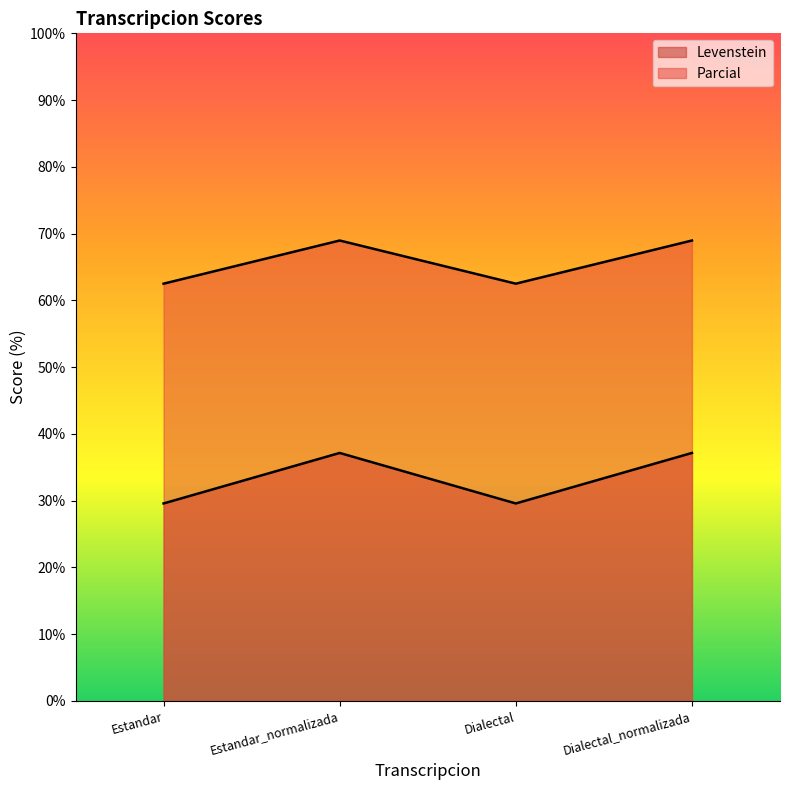

Which series has the widest spread of values?

Levenstein